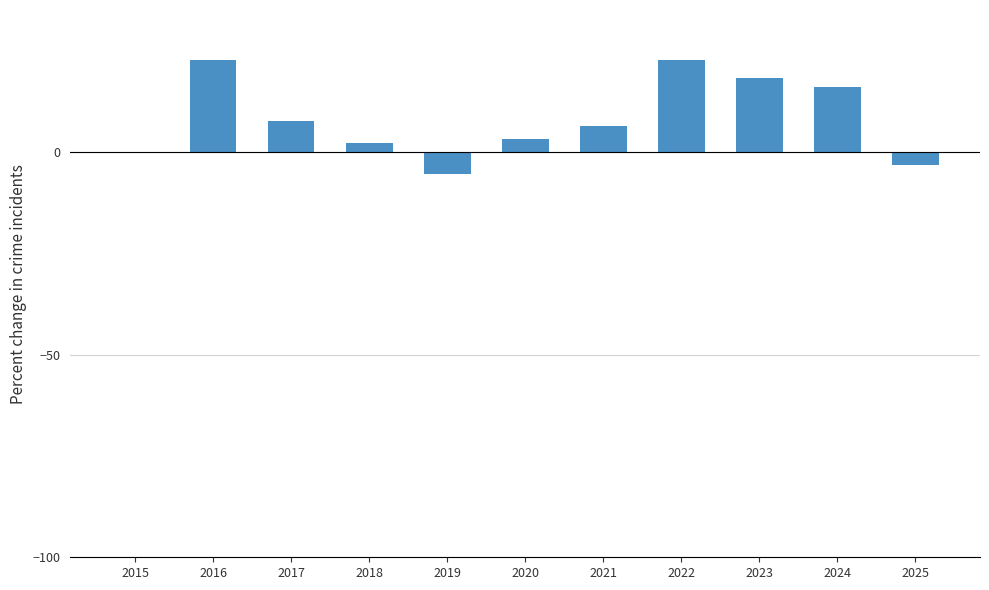

What is the approximate value at 2016?

22.6